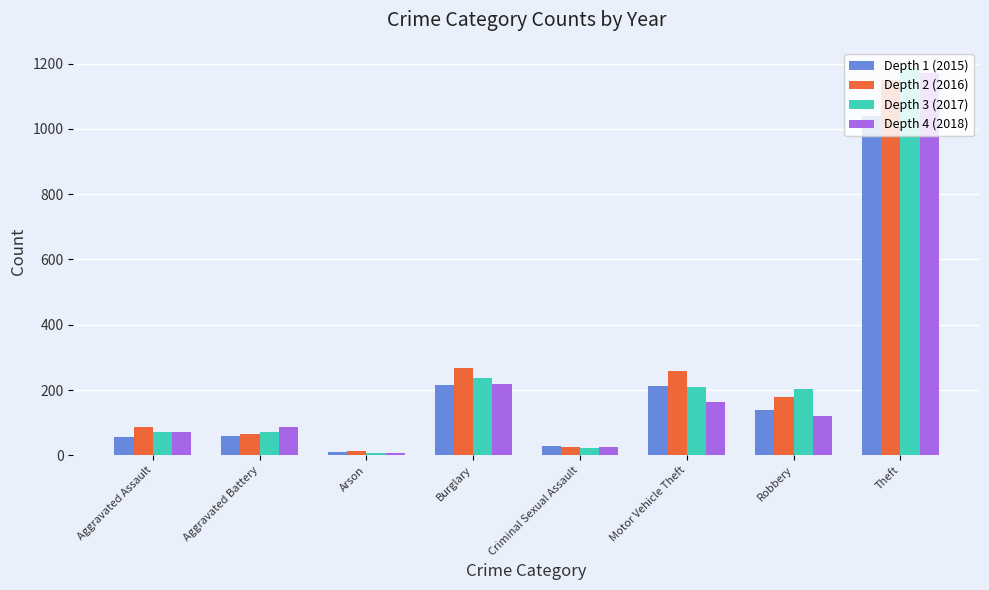

Which series has the widest spread of values?

Depth 3 (2017)